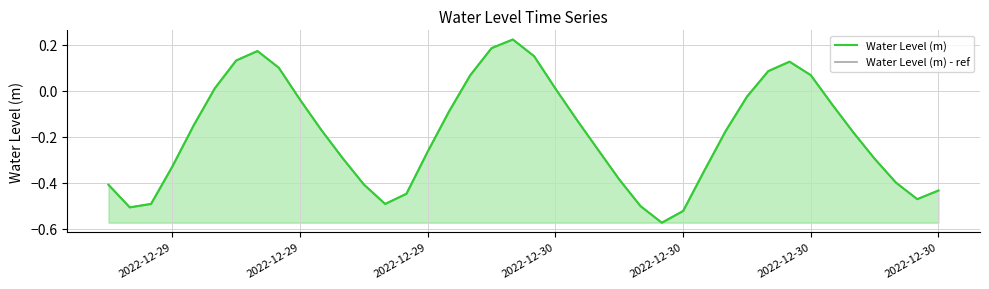

What is the highest value of the Water Level (m) series?

0.2